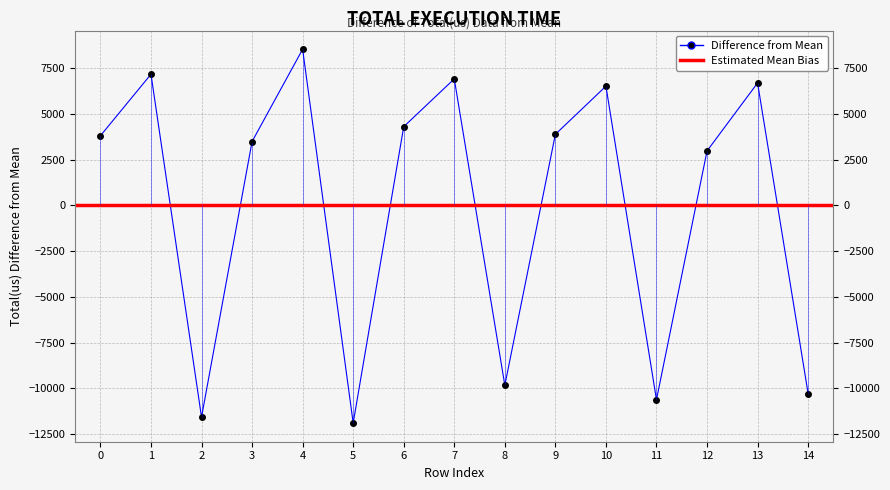

Reading left to right, what are all the values shown in this chart?

3796.7	7156.7	-11566.3	3482.7	8521.7	-11890.3	4292.7	6903.7	-9827.3	3875.7	6505.7	-10618.3	2967.7	6680.7	-10281.3